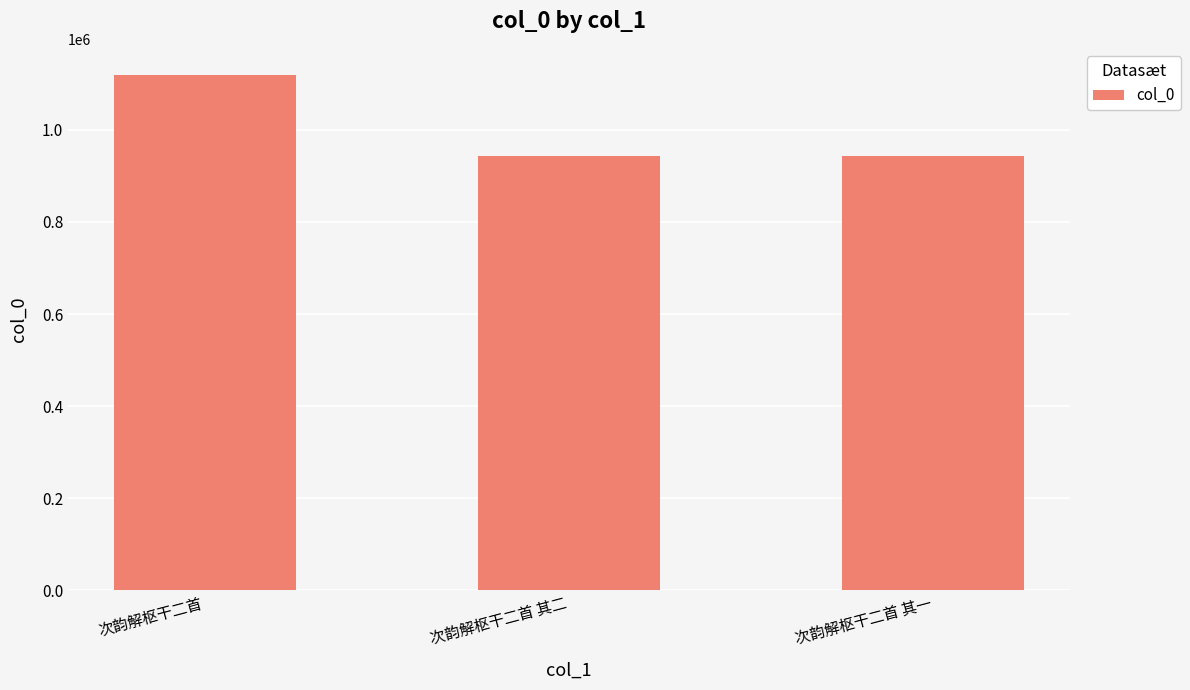

What is the difference between the maximum and minimum values?

175777